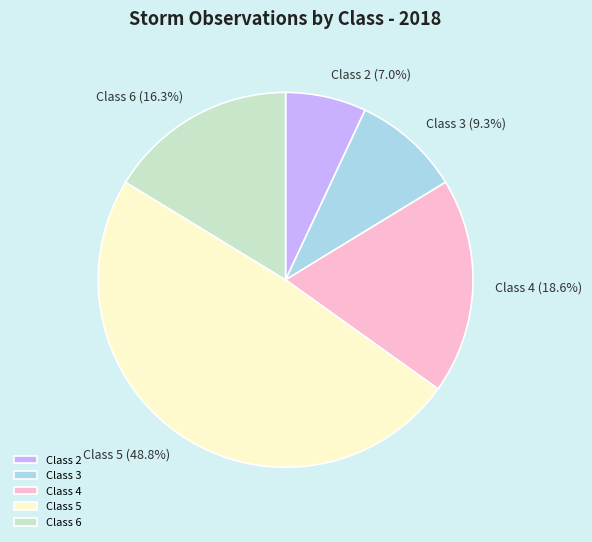

The Class 4 slice represents 19% of the pie. True or false?

True